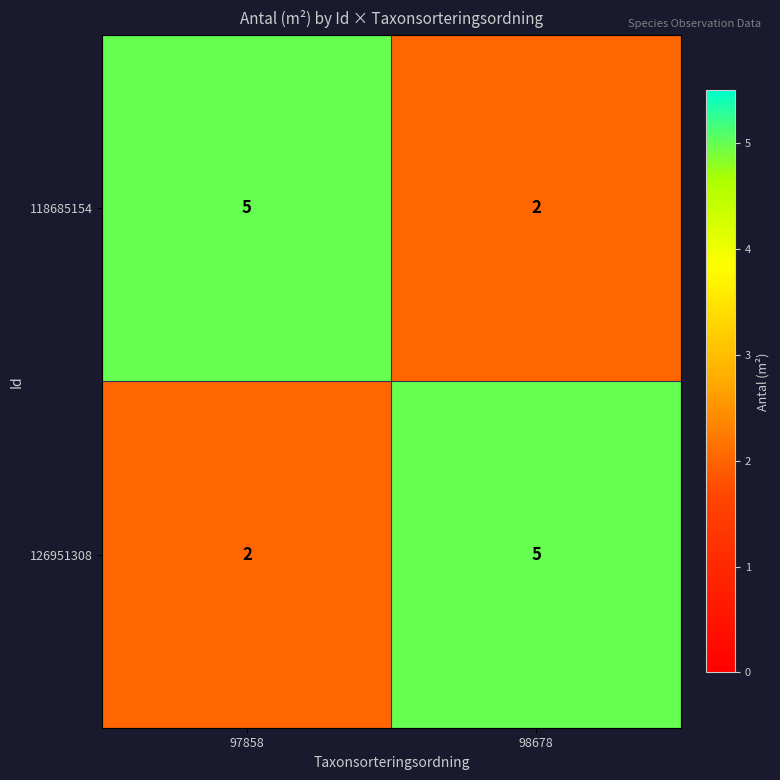

What is the approximate value of 126951308 at 98678?

5